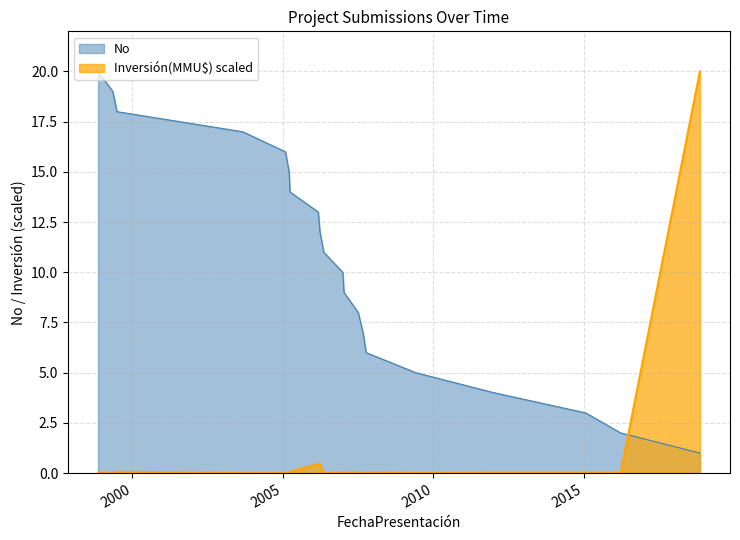

Which series has the largest range (max minus min)?

Inversión(MMU$) scaled